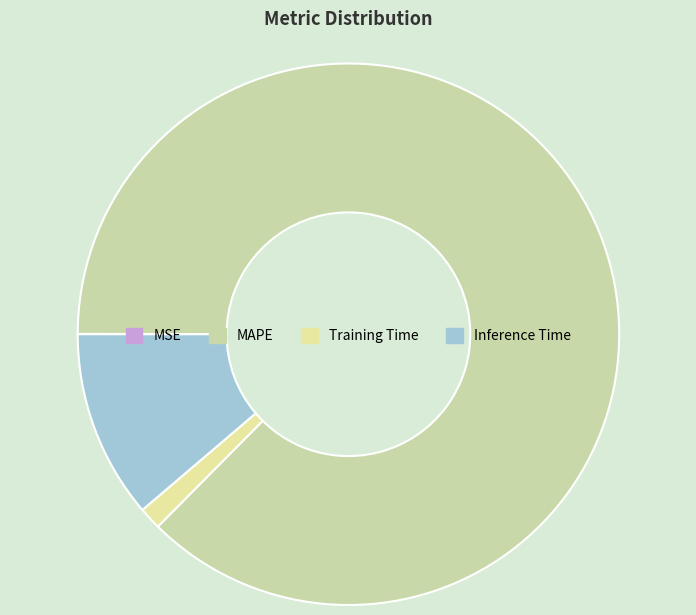

How much of the chart is everything except MSE?

100.0%